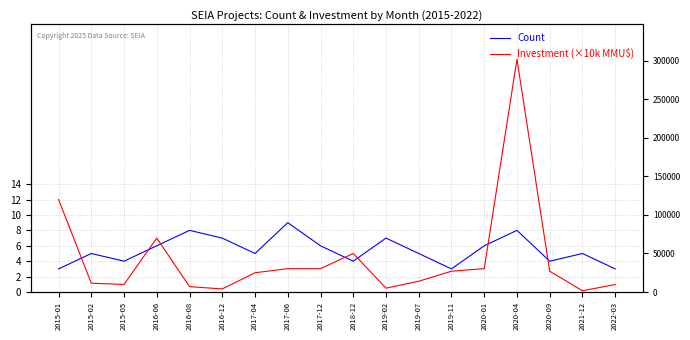

What is the average value of the Investment (×10k MMU$) series?

4.3